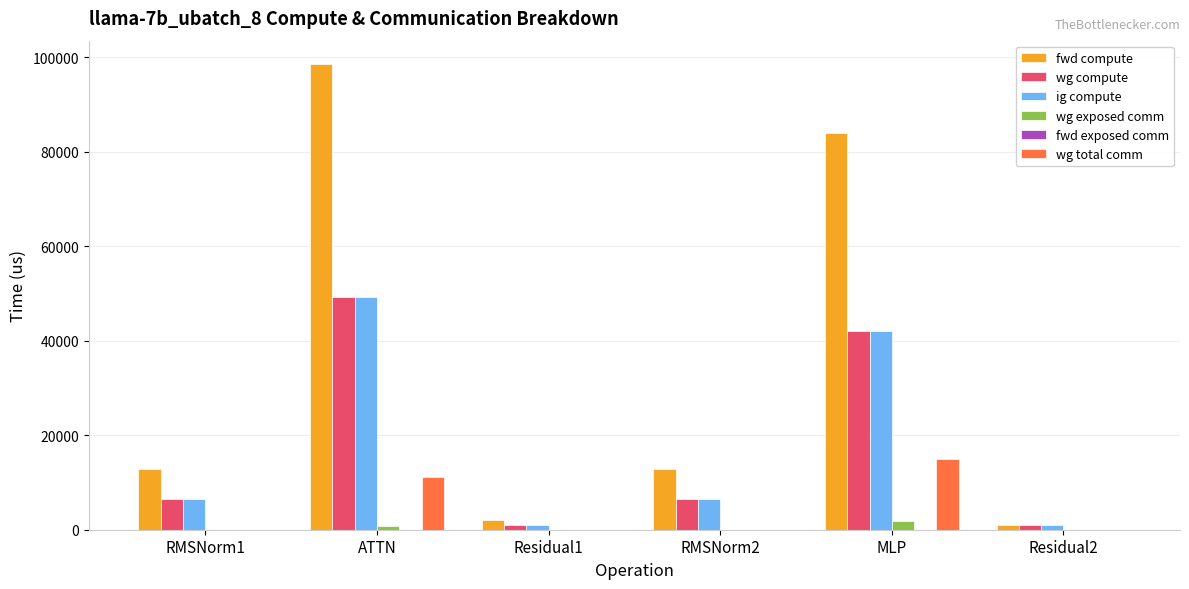

What is the spread (max minus min) of values at RMSNorm2?

12792.8